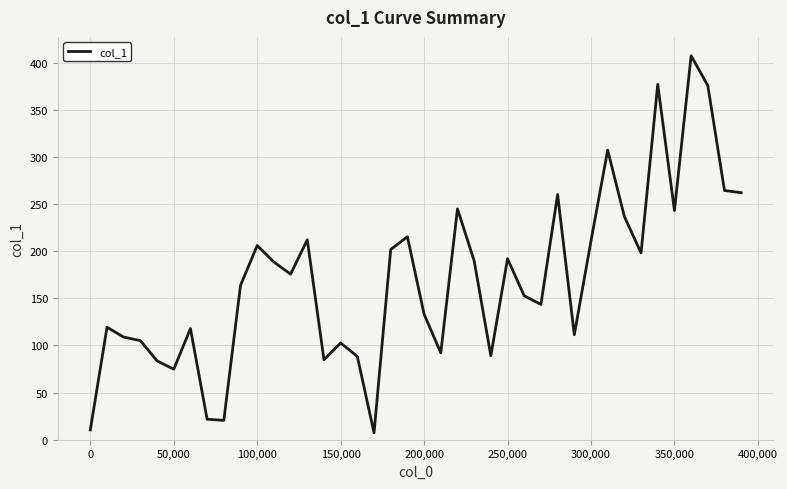

What is the difference between the maximum and minimum values?

400.1